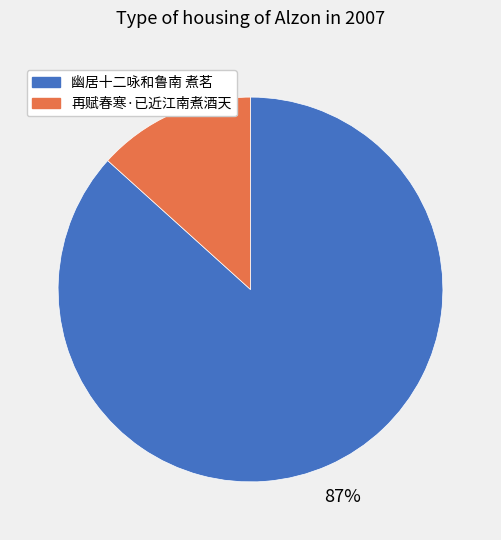

Between 再赋春寒·已近江南煮酒天 and 幽居十二咏和鲁南 煮茗, which is larger?

幽居十二咏和鲁南 煮茗